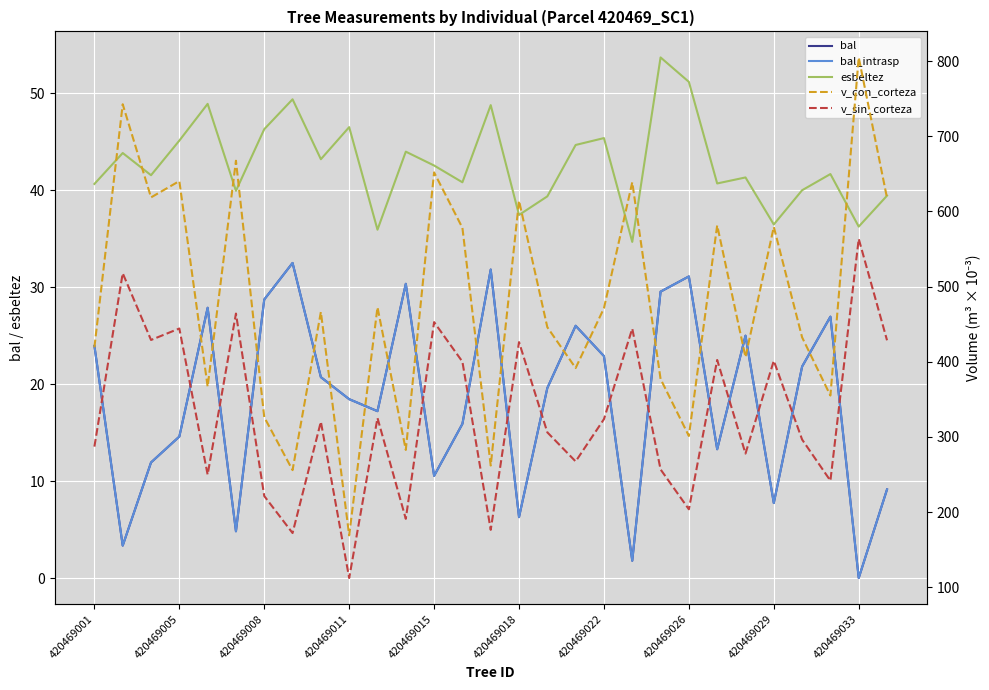

Is the value of v_con_corteza at 20 greater than the value of esbeltez at 420469001?

Yes